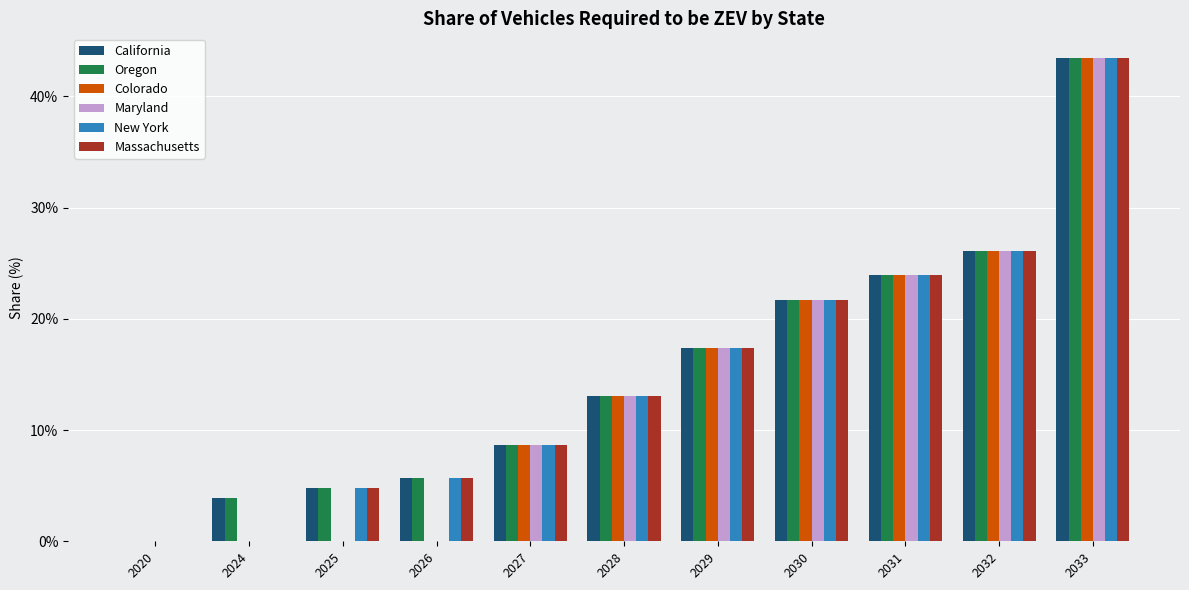

What are all the series names shown in the legend?

California, Oregon, Colorado, Maryland, New York, Massachusetts